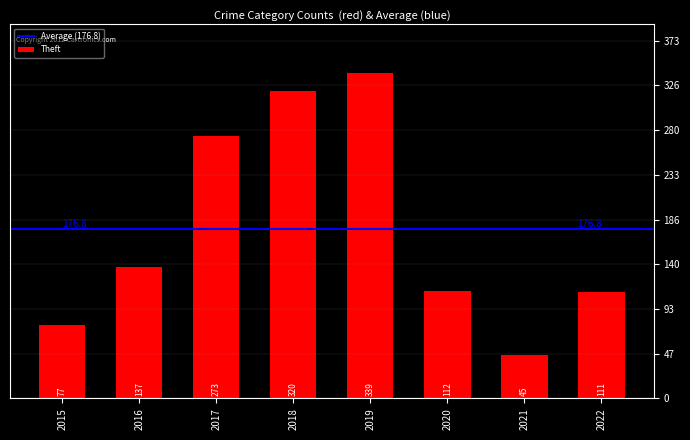

What is the value of the 4th bar from the left?

320